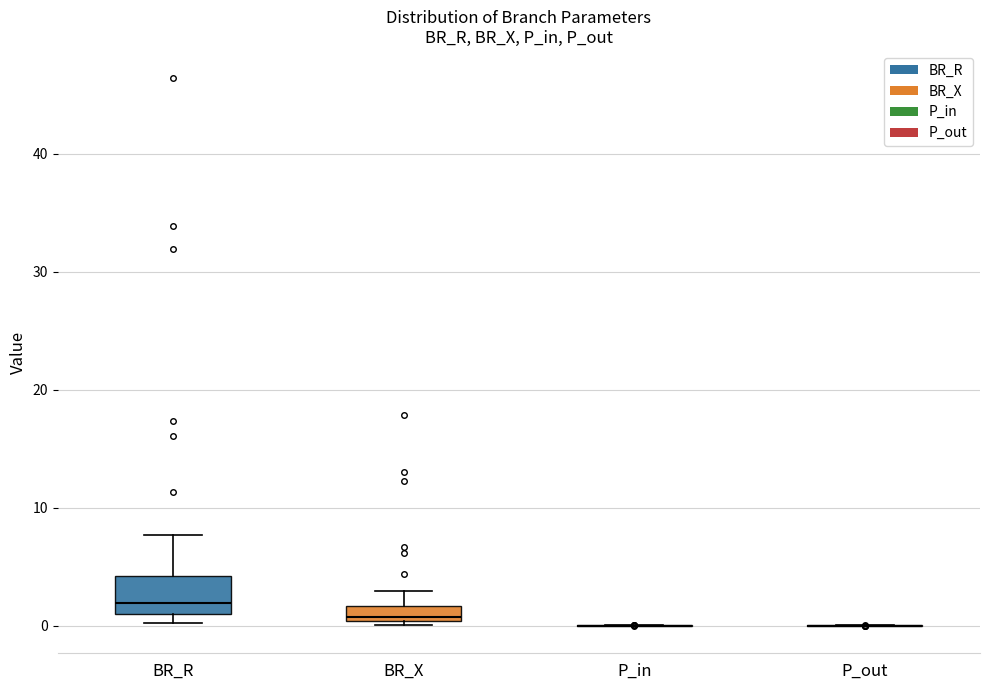

Which box is the tallest, from its lower edge to its upper edge?

BR_R